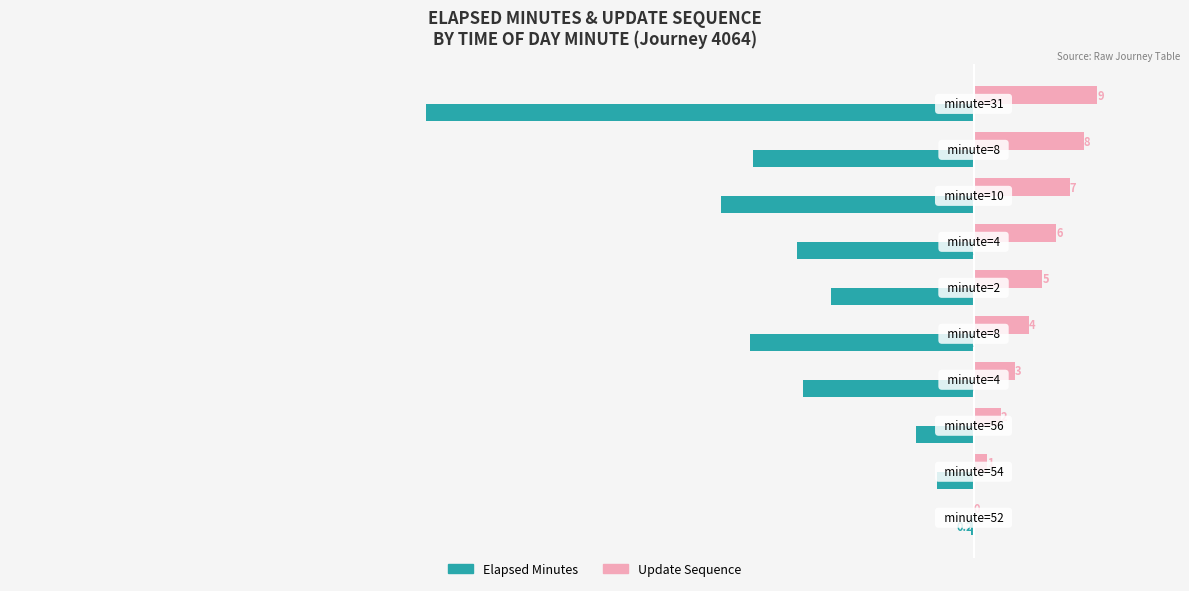

What are all the series names shown in the legend?

Elapsed Minutes, Update Sequence